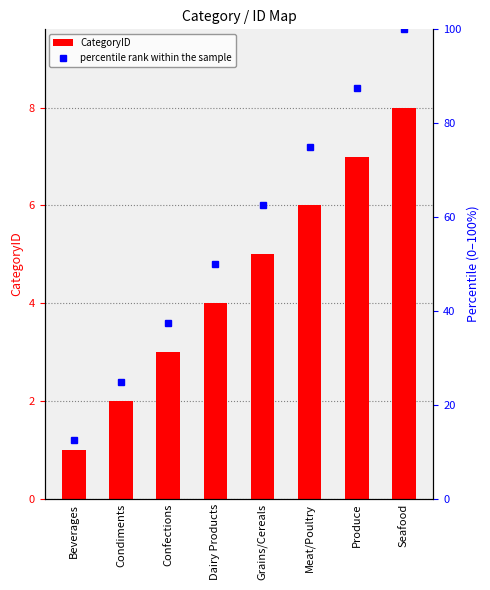

Is it true that CategoryID equals 1.2 at Condiments?

False